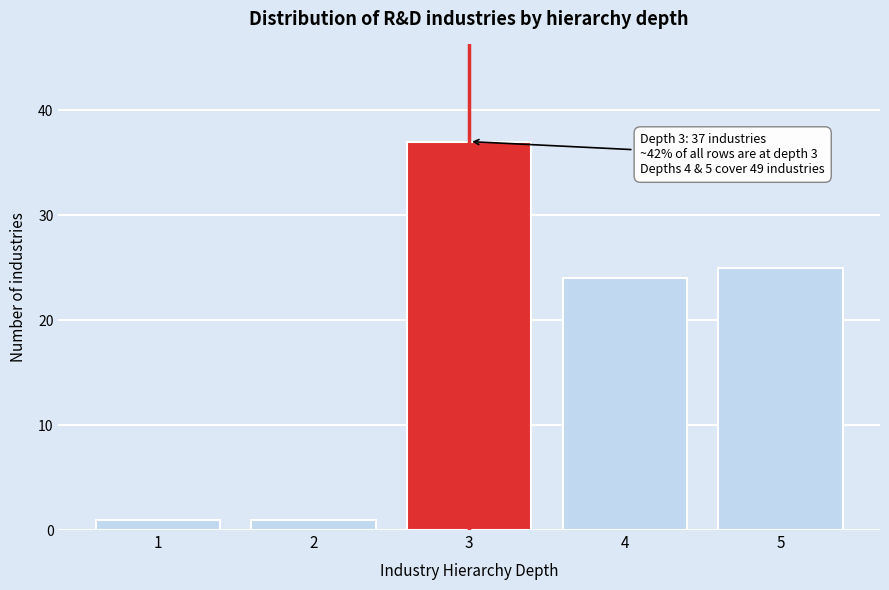

Reading left to right, transcribe all the data shown in this chart.

1=1	2=1	3=37	4=24	5=25